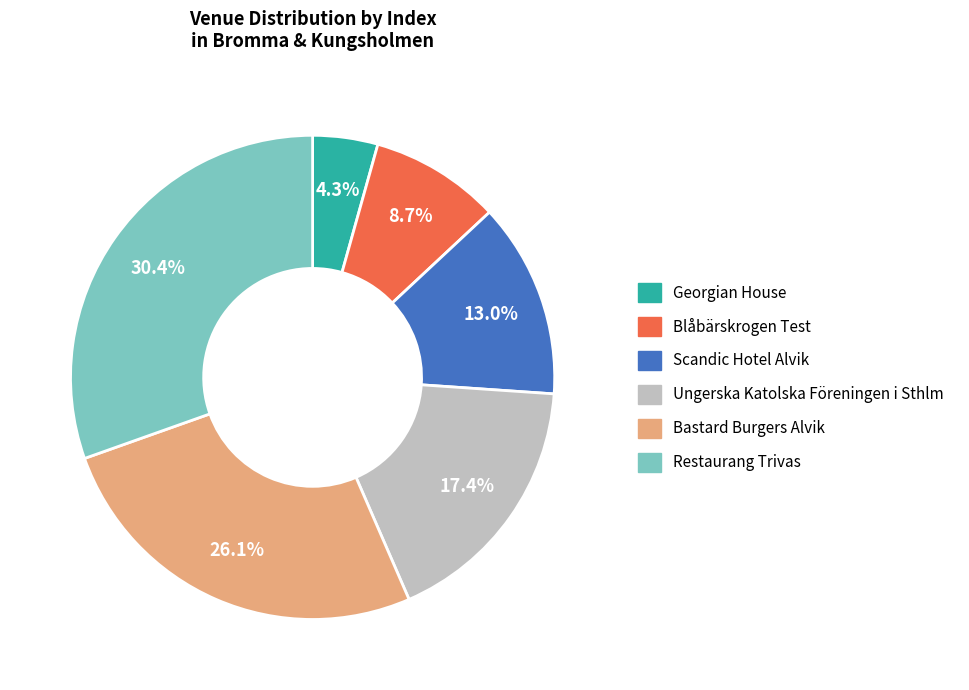

To the nearest percent, what is the difference between the largest and smallest slice percentages?

26%